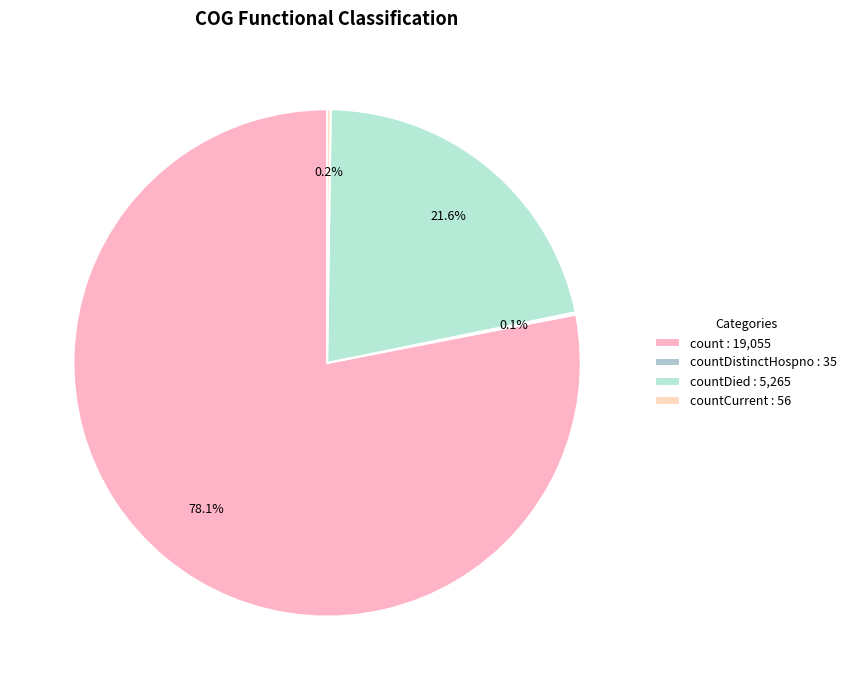

To the nearest percent, what is the difference between the largest and smallest slice percentages?

78%